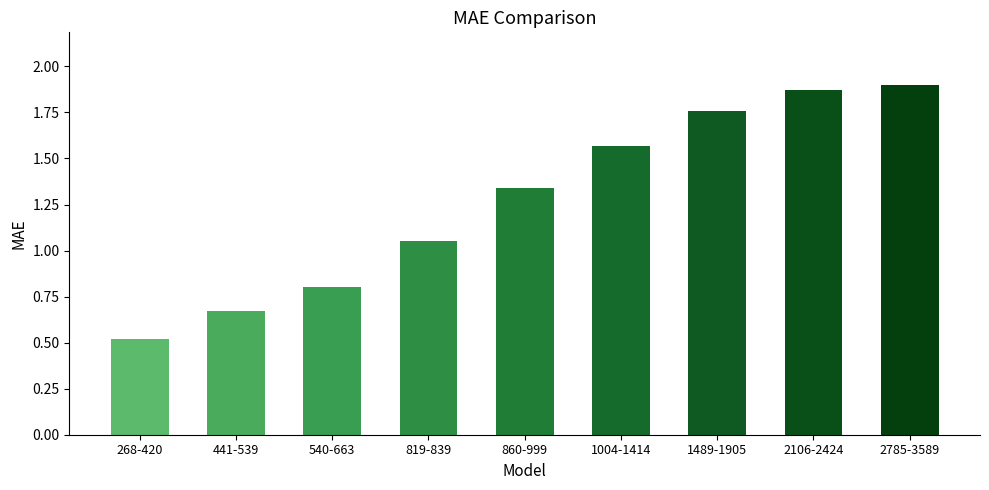

What is the minimum value shown in the chart?

0.5